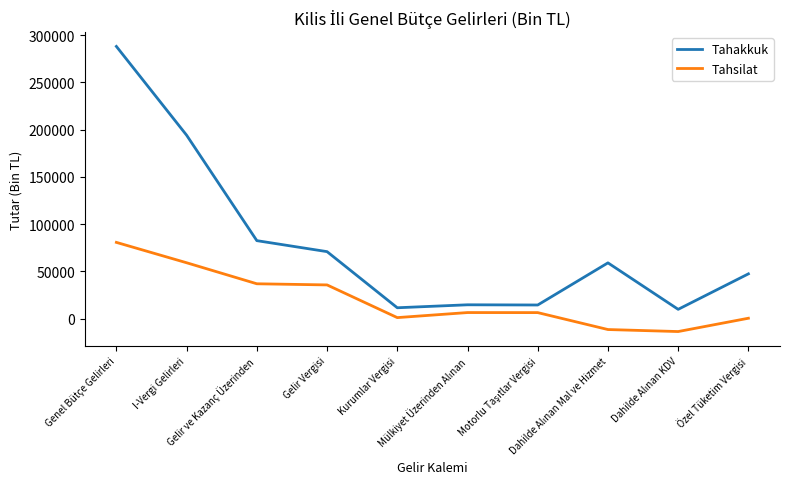

True or false: Tahakkuk and Tahsilat cross at least once.

False